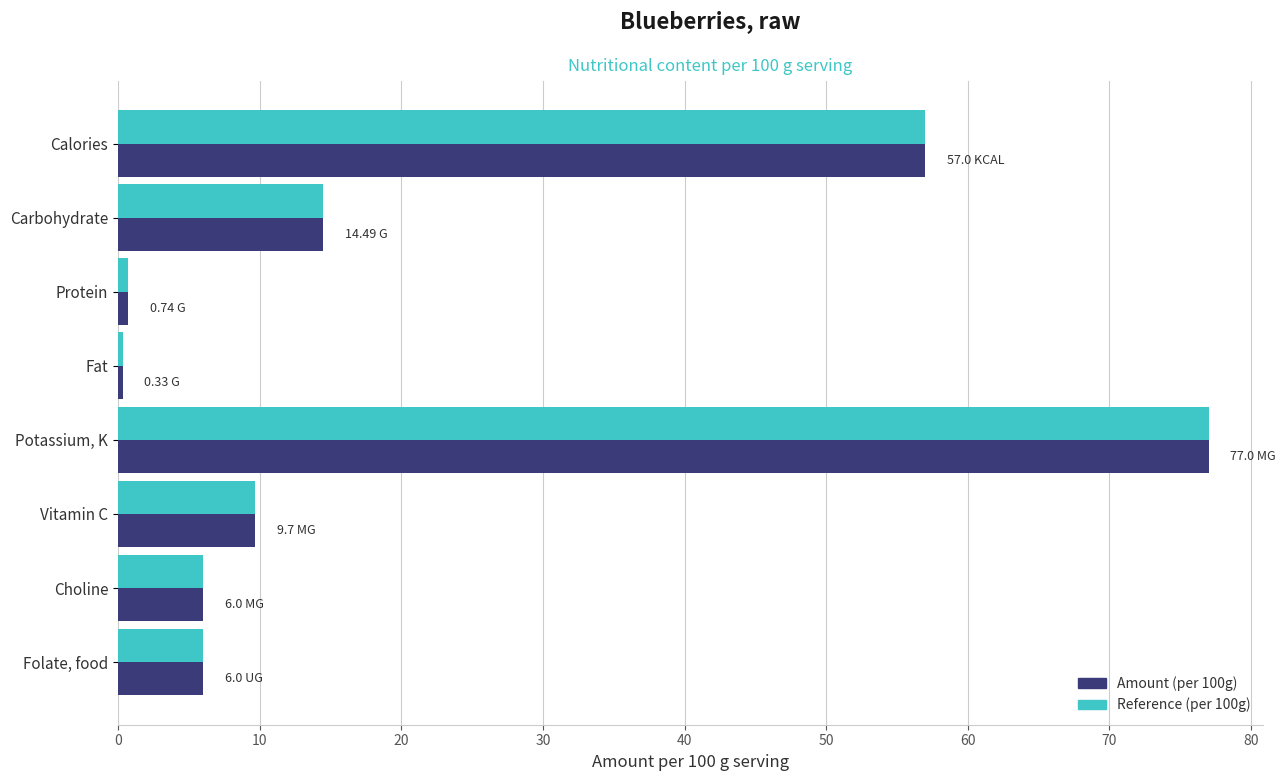

At which category is the sum across all series the highest?

Potassium, K